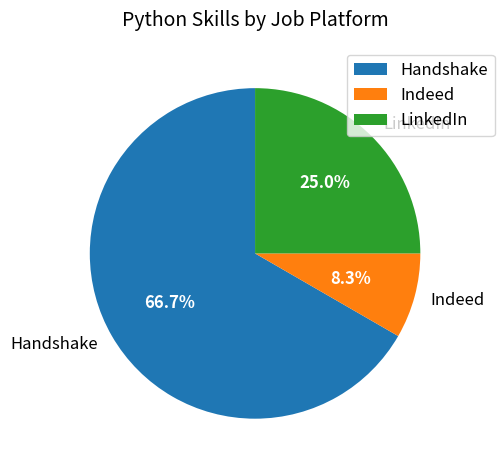

Does Handshake represent more than half of the total?

Yes